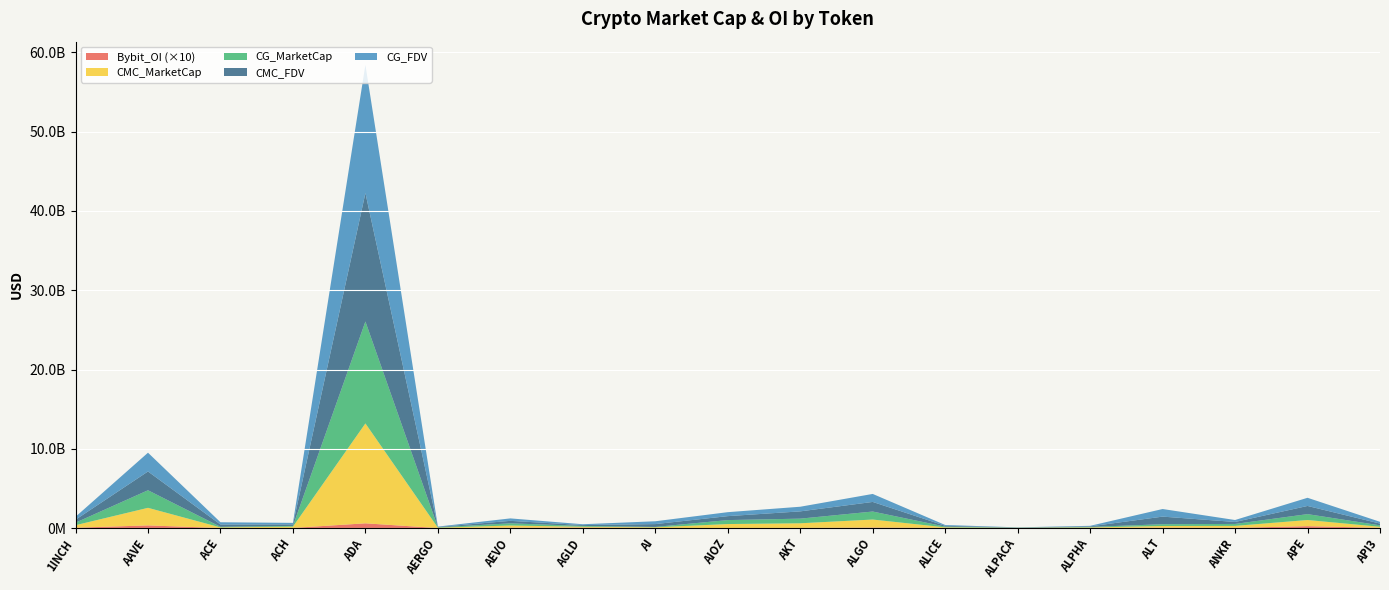

Reading left to right, list all the values displayed in this chart.

CMC_MarketCap: 317288262	2217101599	76454195	159402010	12598418893	44712904	274763861	104716792	85803912	498710717	586078108	1009792592	69640257	20090892	62321998	219053133	247167465	775263148	134067632
CMC_FDV: 372758919	2369103514	288019045	191597629	16196582504	48078391	311438136	108360410	358449764	498710717	917145530	1211415640	102542835	25034897	69555802	959717897	247167465	1030042633	222432530
CG_MarketCap: 316652890	2215840049	76496737	94724115	12854477446	44638098	274398196	104825831	46503110	499982475	584041307	1009607013	94276805	20060651	62331464	221658523	247357047	743806258	181355630
CG_FDV: 372012467	2367755525	286822454	191606057	16176796277	47997955	311023664	104825831	357716228	500039919	586036046	1009607033	102382051	20060651	69566366	959387655	247357047	1030989576	222857460
Bybit_OI: 5040043	34098758	1117066	2432917	60399433	756134	5365954	6590263	1596503	1324035	2314282	7082718	2585435	922772	2461515	4868377	3284736	24522227	3488031